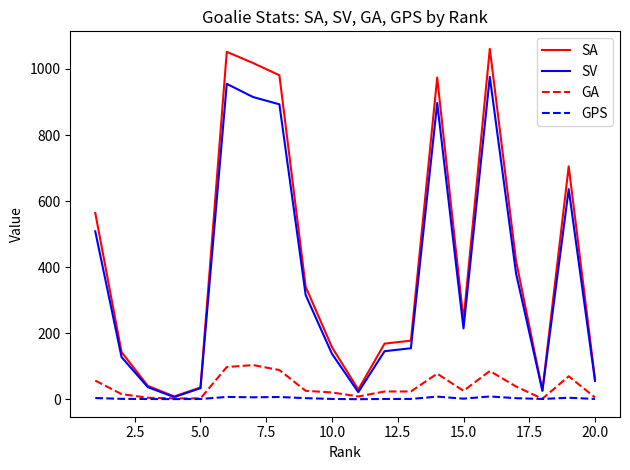

What is the maximum value for SV?

976.0